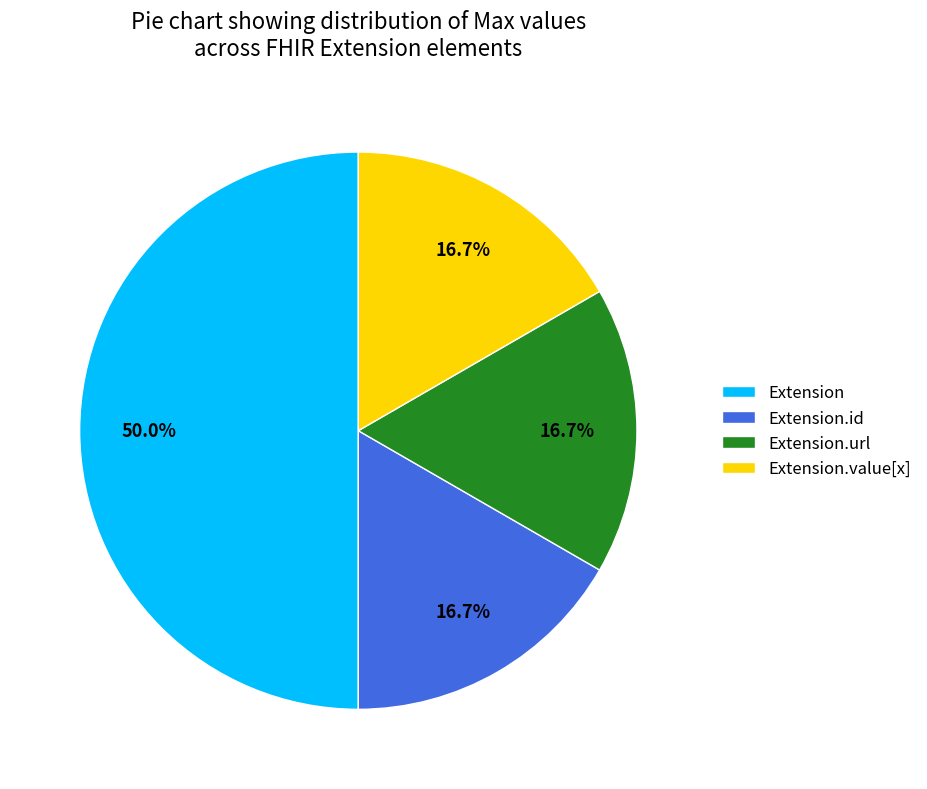

Count the number of slices in the pie.

4